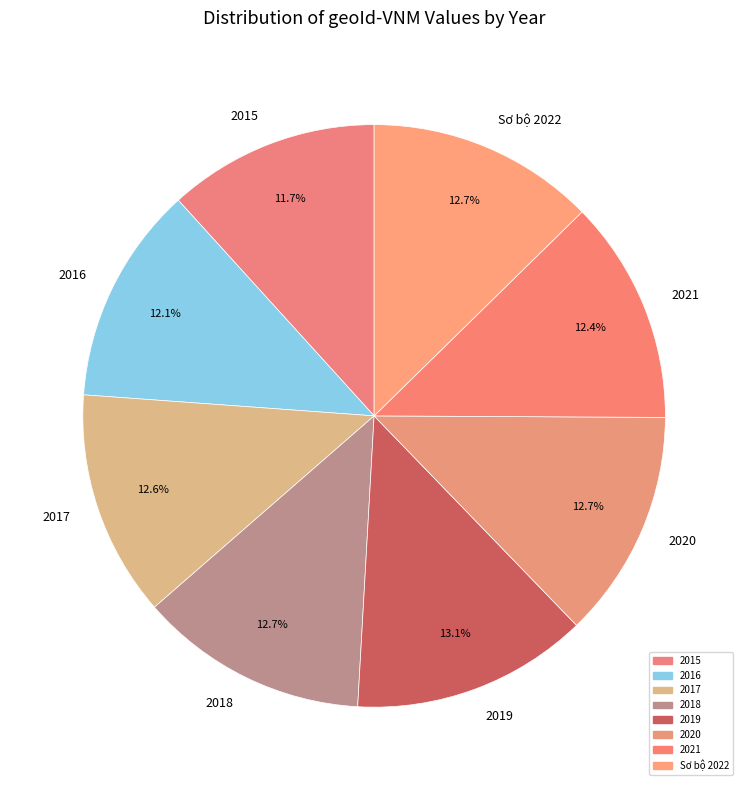

To the nearest percent, what portion does 2021 represent?

12%